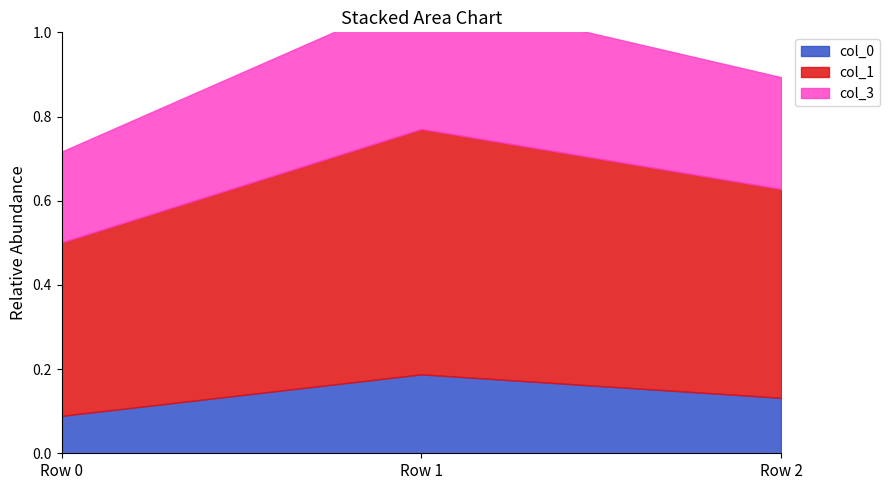

How many series are shown in this chart?

3